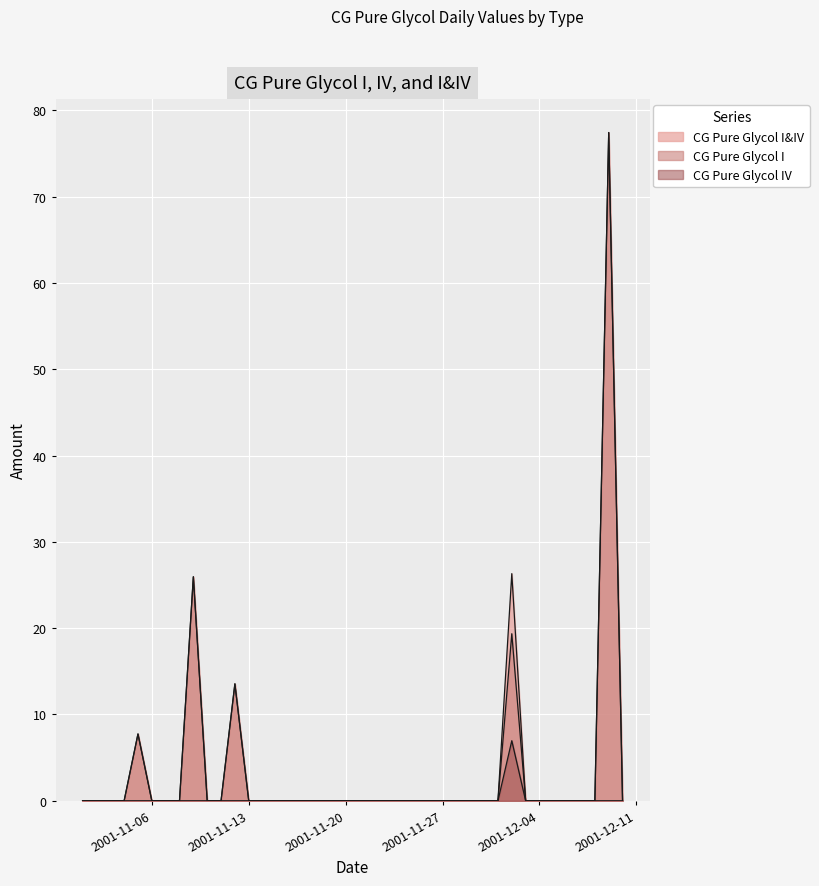

What is the label of the 35th point from the right?

2001-11-06